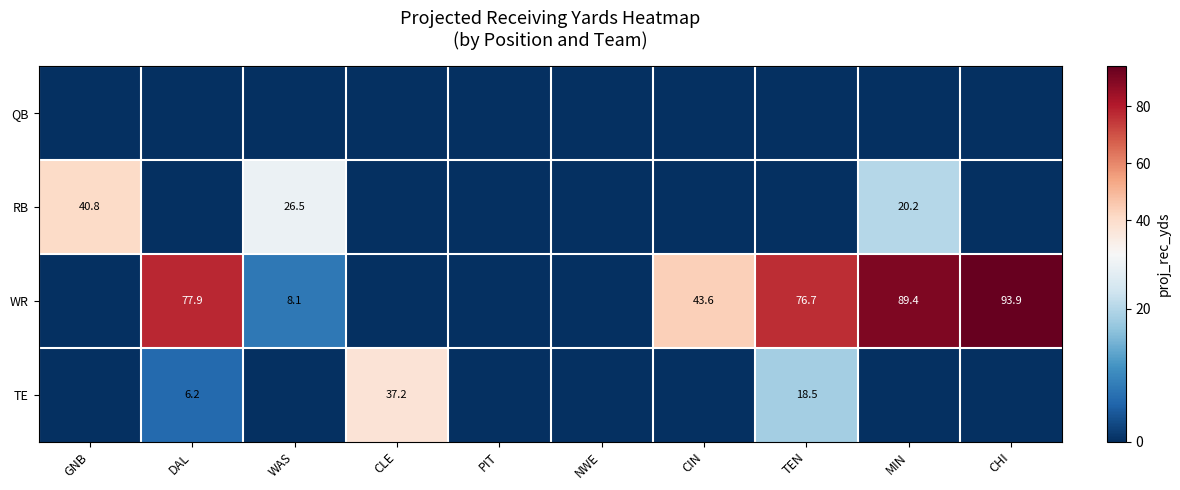

The WR series shows 44.4 at MIN. True or false?

False